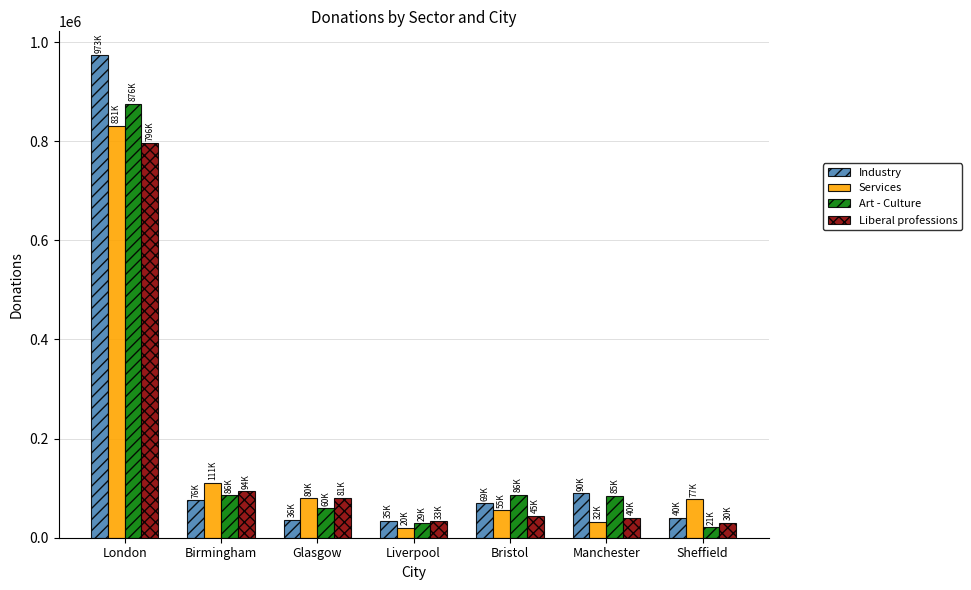

What is the difference between the highest and lowest values at Manchester?

57870